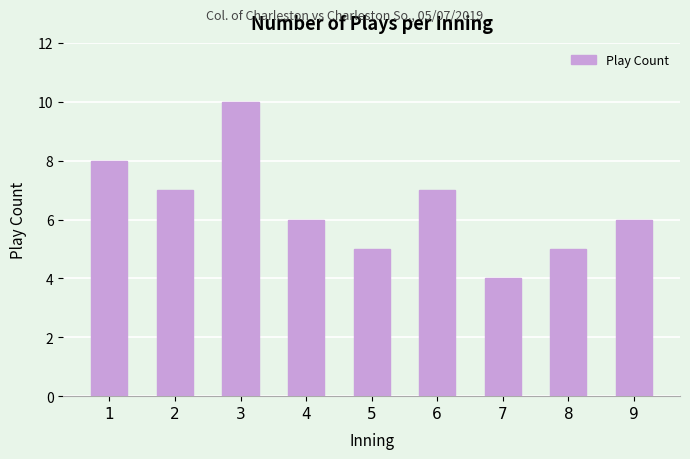

At which category does the chart reach its peak across all series?

3